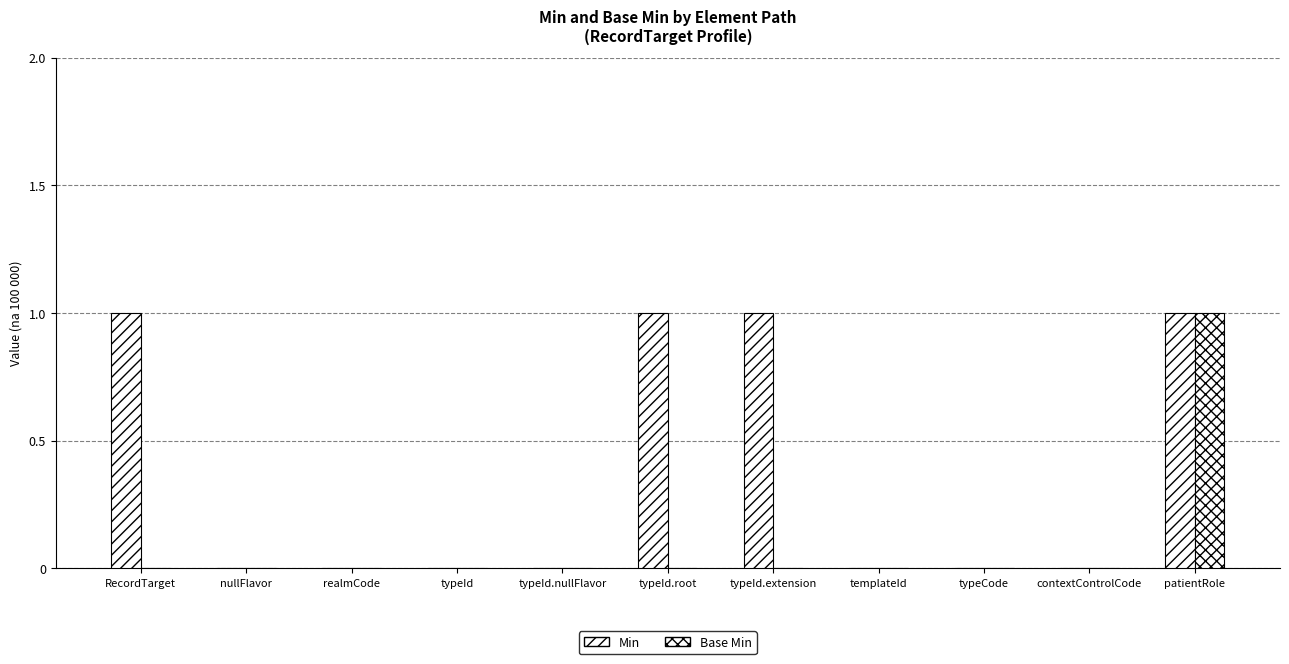

Which category has the lowest value across all series?

nullFlavor